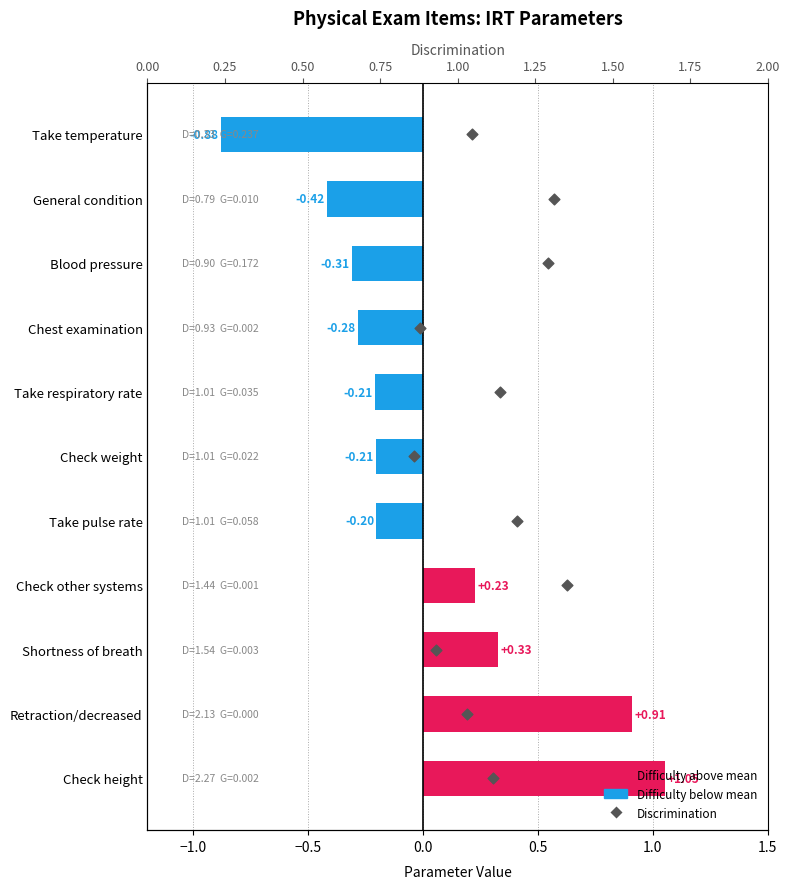

Which series has the largest total across all categories?

Discrimination